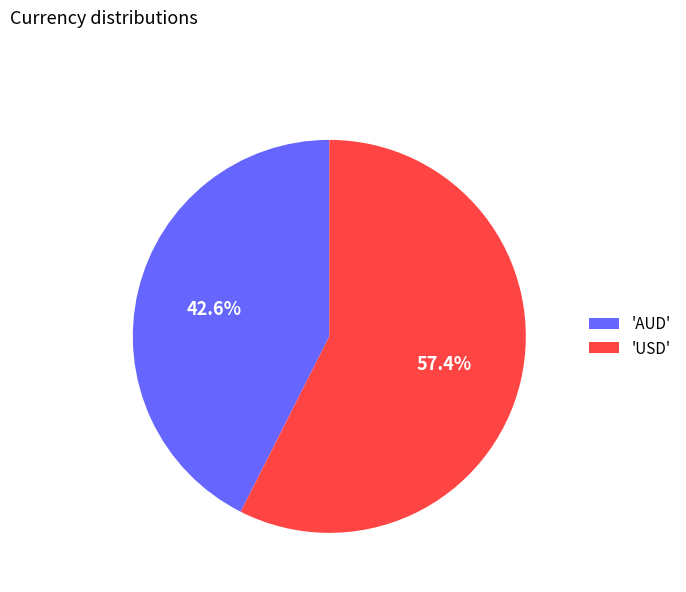

Do 'USD' and 'AUD' together represent more than half of the pie?

Yes